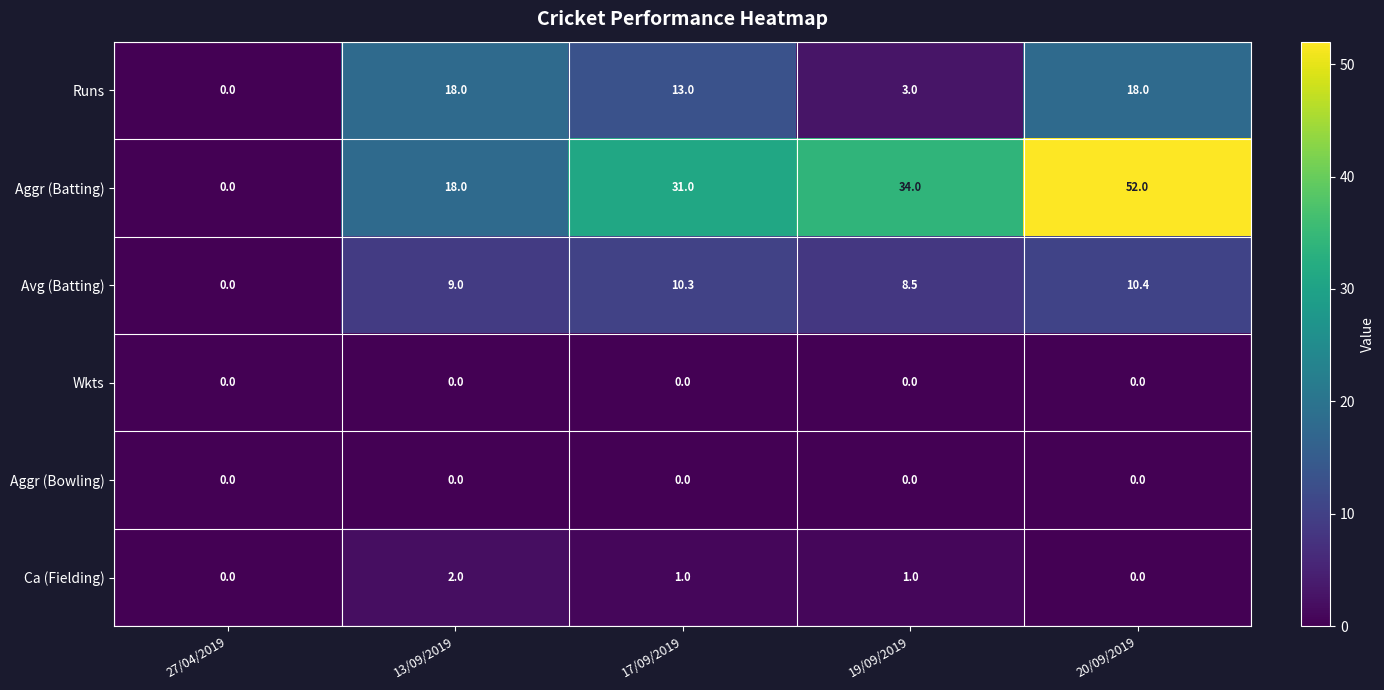

Reading left to right, what are all the values shown in this chart?

Runs: 0.0	18.0	13.0	3.0	18.0
Aggr (Batting): 0.0	18.0	31.0	34.0	52.0
Avg (Batting): 0.0	9.0	10.3	8.5	10.4
Wkts: 0.0	0.0	0.0	0.0	0.0
Aggr (Bowling): 0.0	0.0	0.0	0.0	0.0
Ca (Fielding): 0.0	2.0	1.0	1.0	0.0